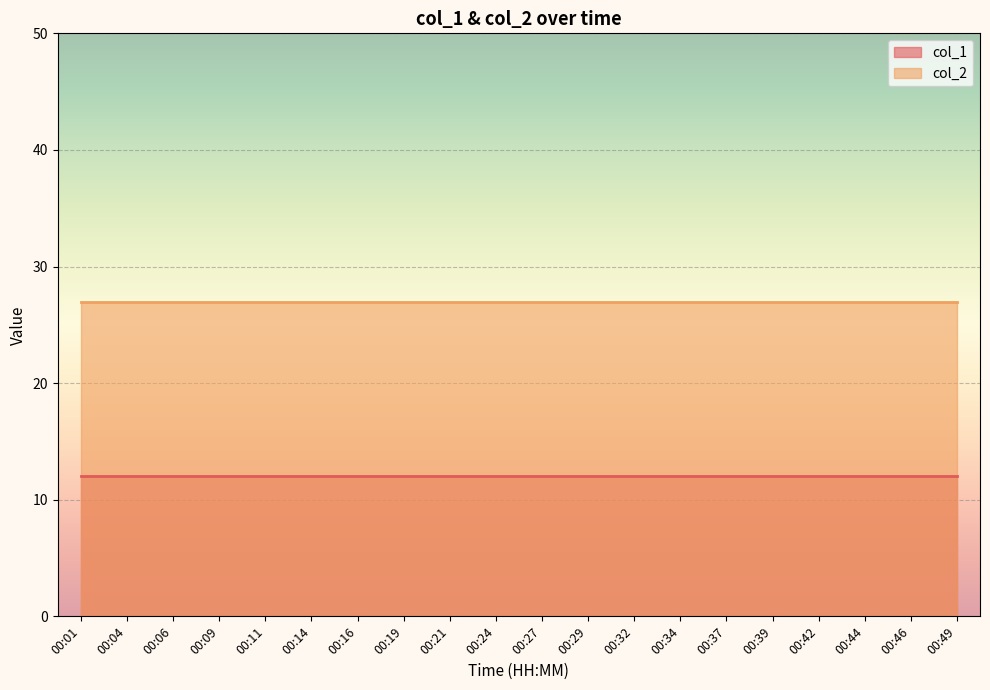

Is it true that col_1 equals 3 at 00:29?

False